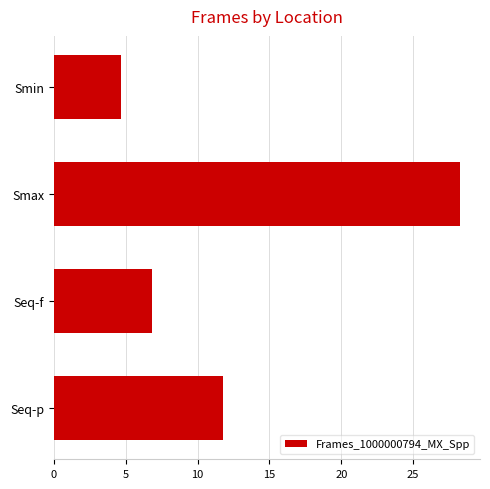

What is the greatest value displayed?

28.2